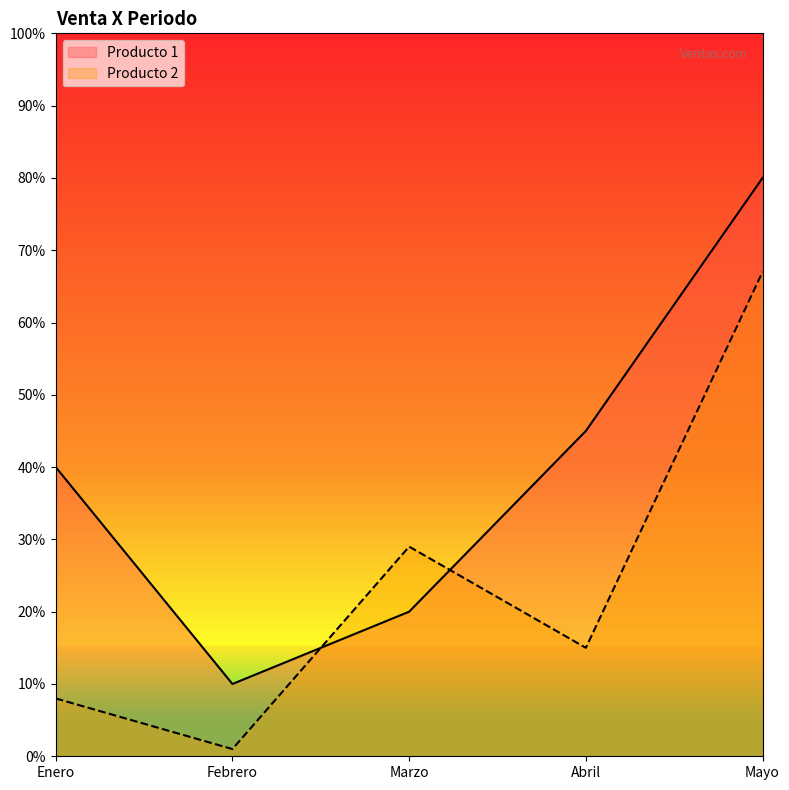

What is the highest value of the Producto 1 series?

80